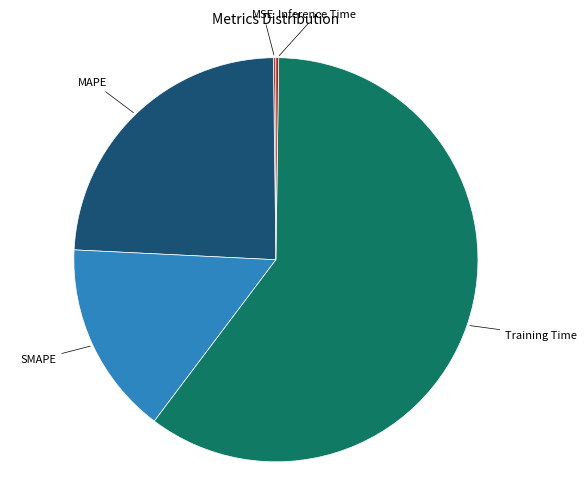

What is the largest slice in the pie chart?

Training Time